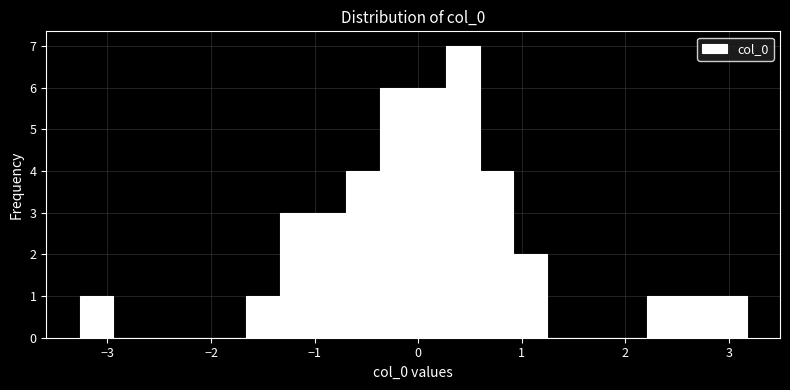

Around what value on the x-axis is the tallest bar? Give the approximate position of its centre, as read against the axis.

0.4